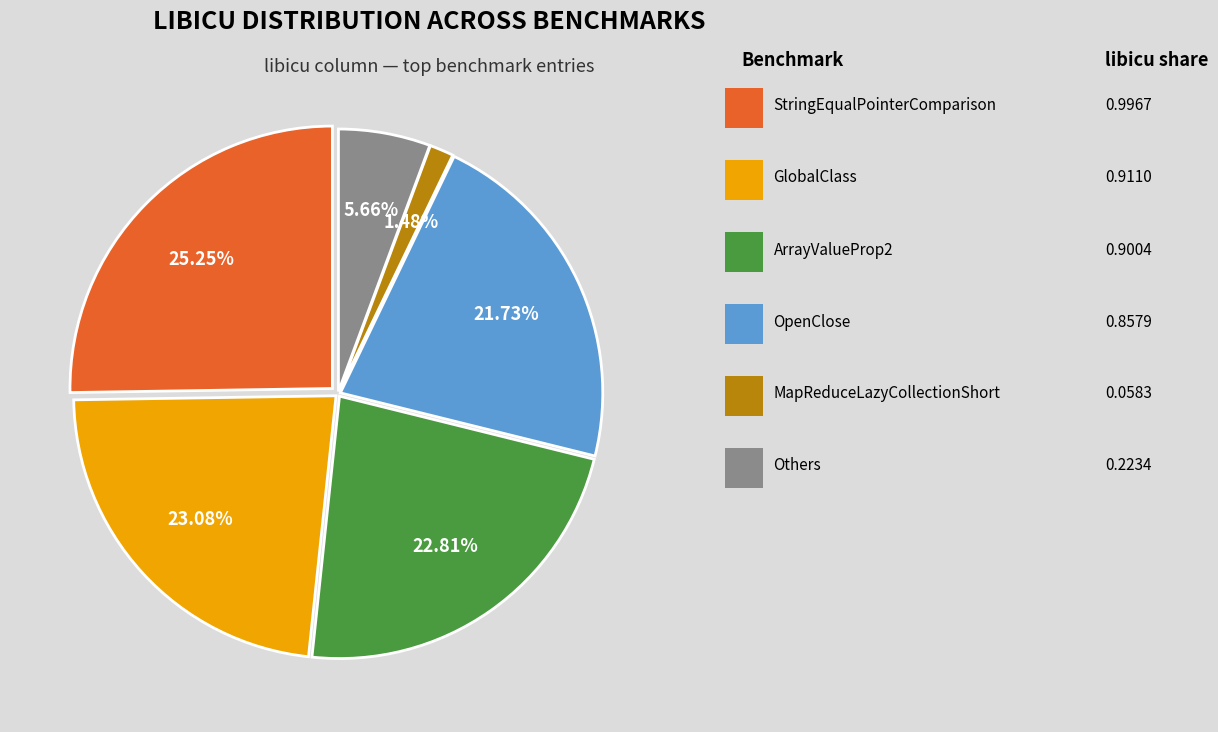

Is there a majority slice in this chart?

No